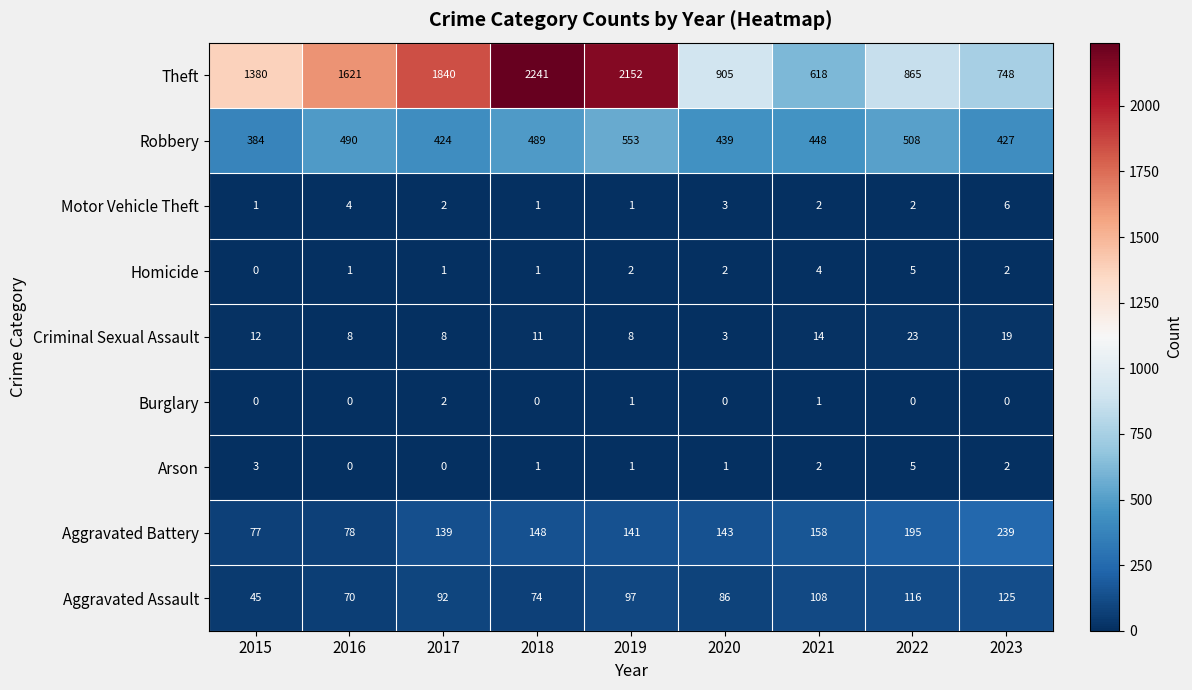

What is the difference between the maximum and second lowest values in the Homicide series?

4